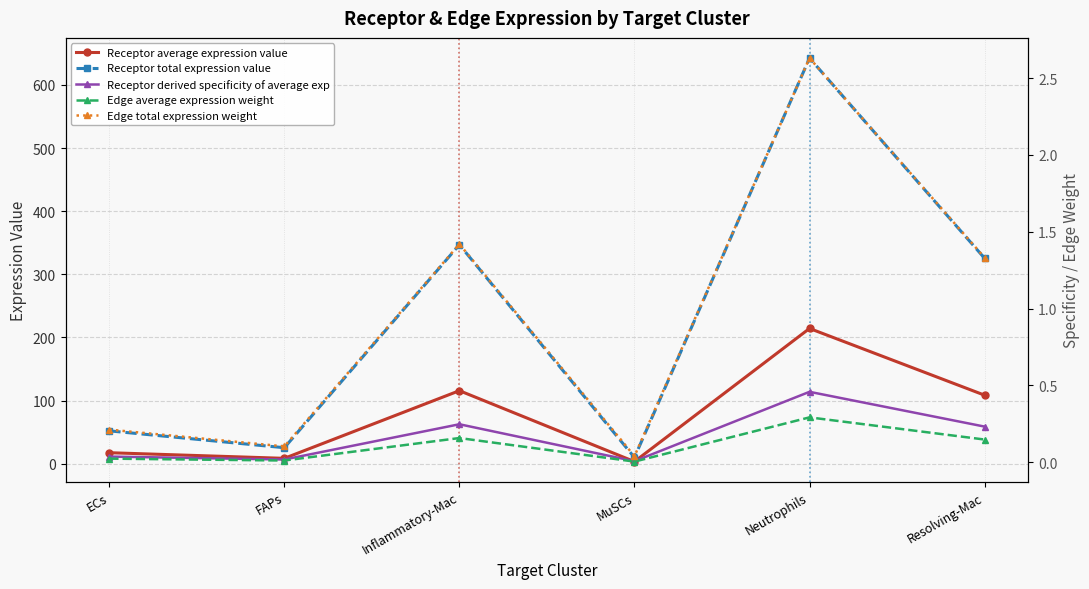

True or false: Edge average expression weight and Receptor total expression value intersect in this chart.

False